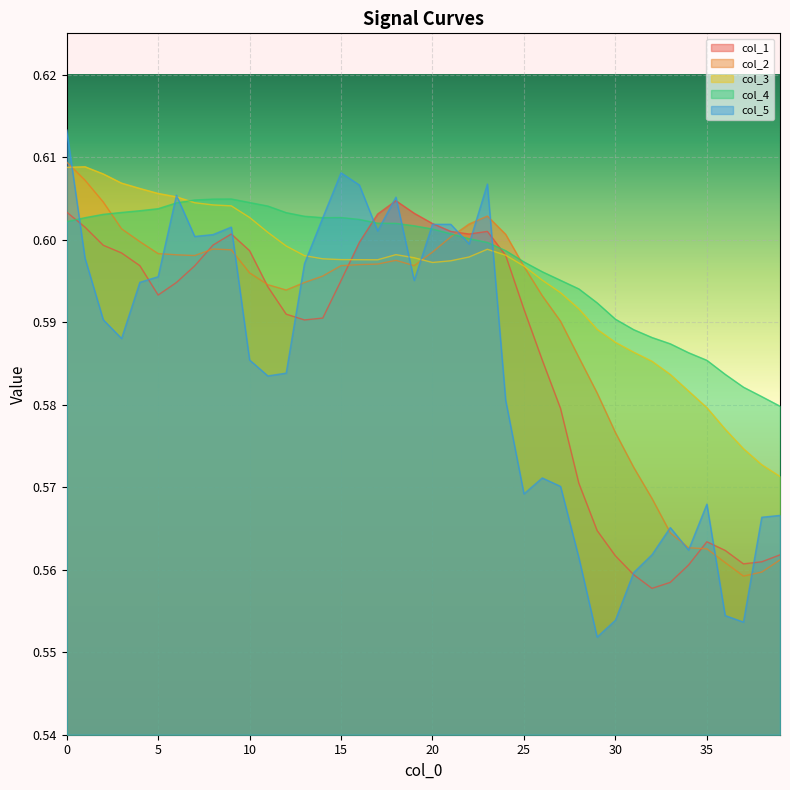

Which category has the lowest value in the col_2 series?

37